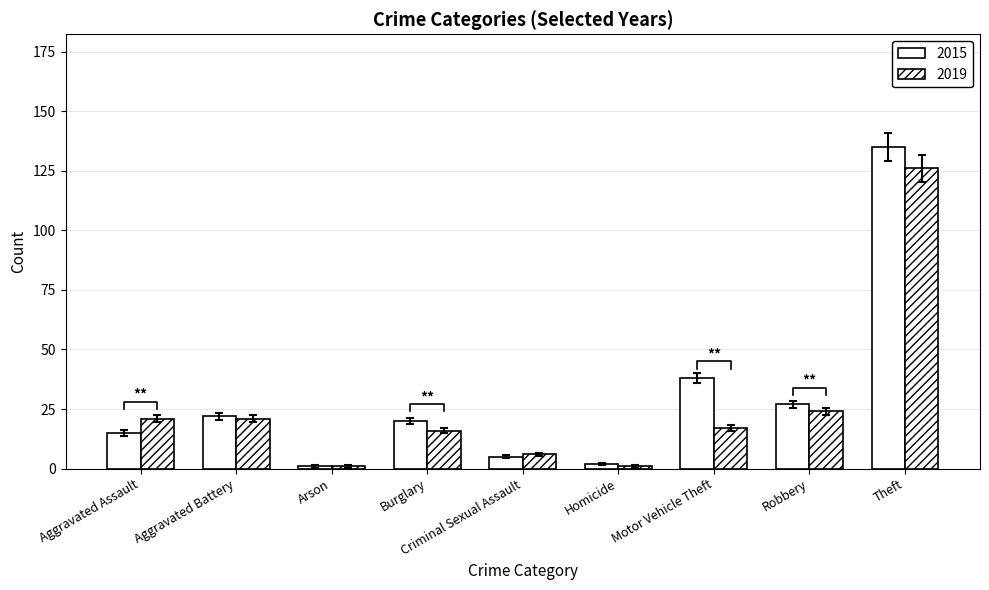

How many data points in 2015 are above 18?

5